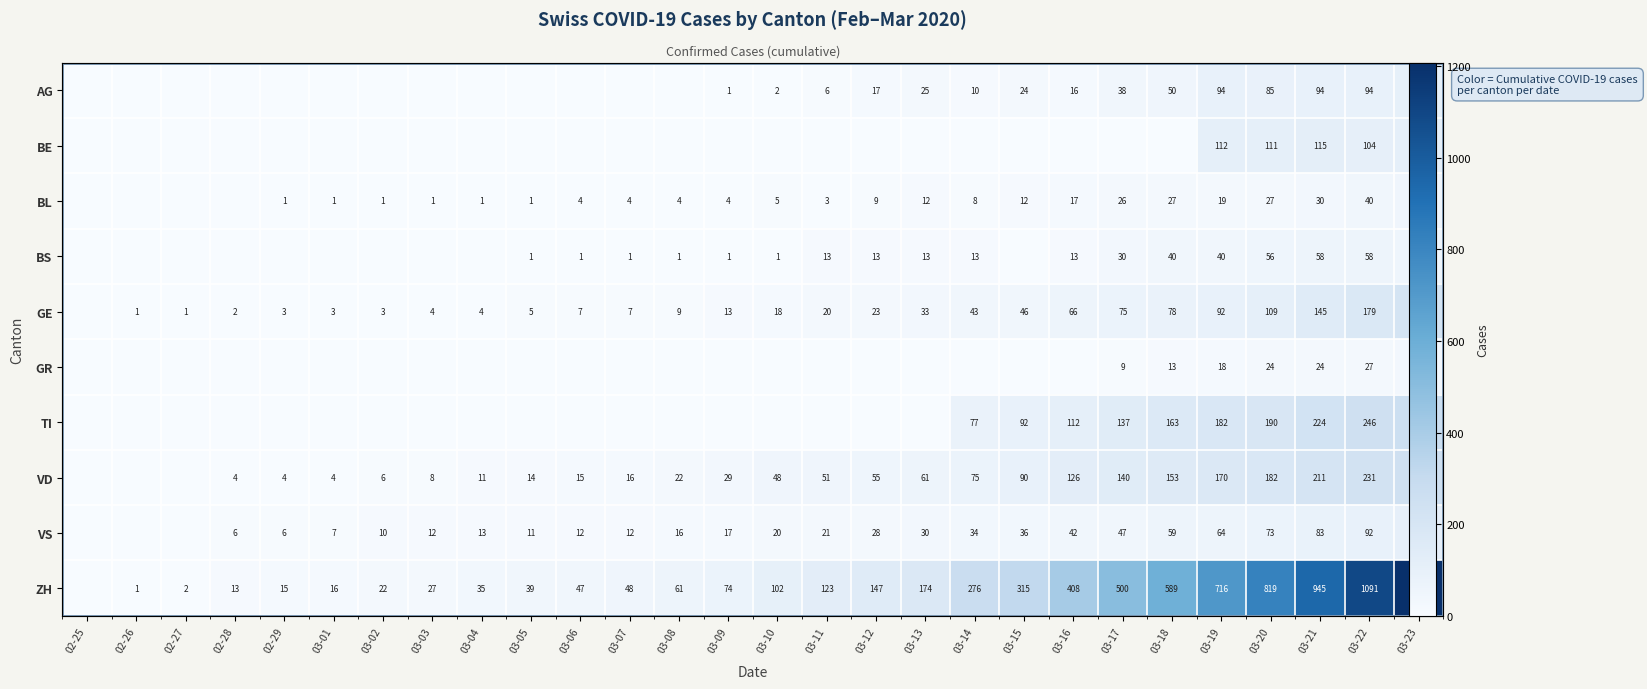

True or false: VS has a value of 42 at 03-19.

False